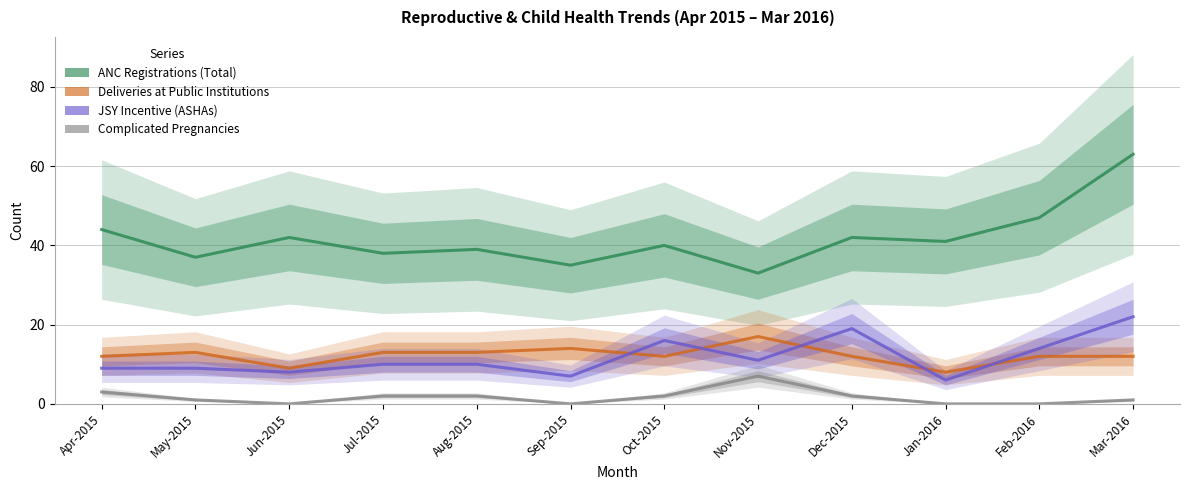

What is the total value across all series at Aug-2015?

64